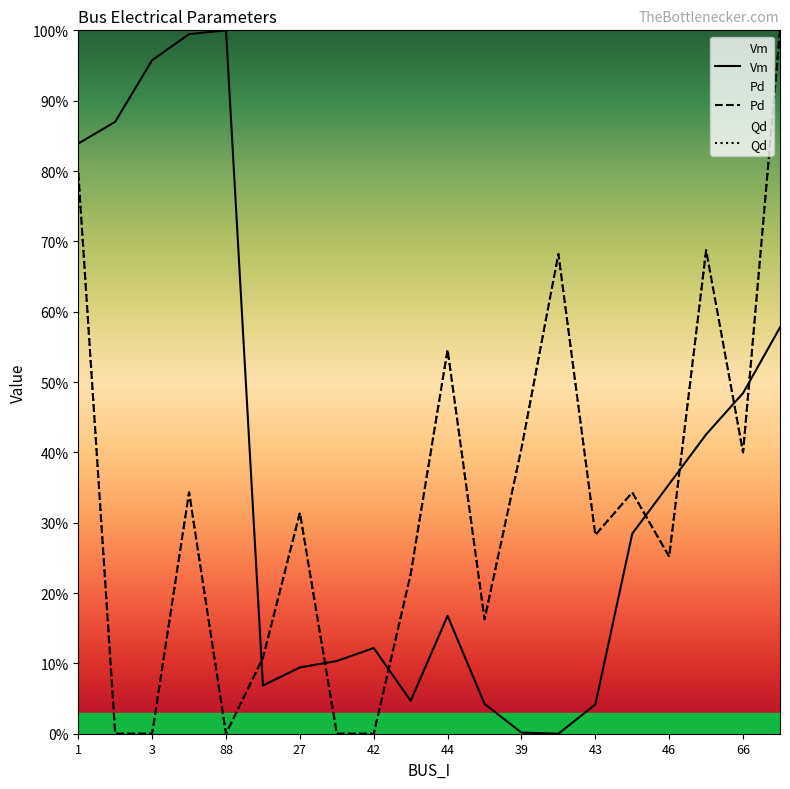

Rank the categories by Pd value from lowest to highest.

2, 3, 88, 28, 42, 26, 41, 40, 46, 43, 27, 45, 92, 66, 39, 44, 38, 49, 1, 64